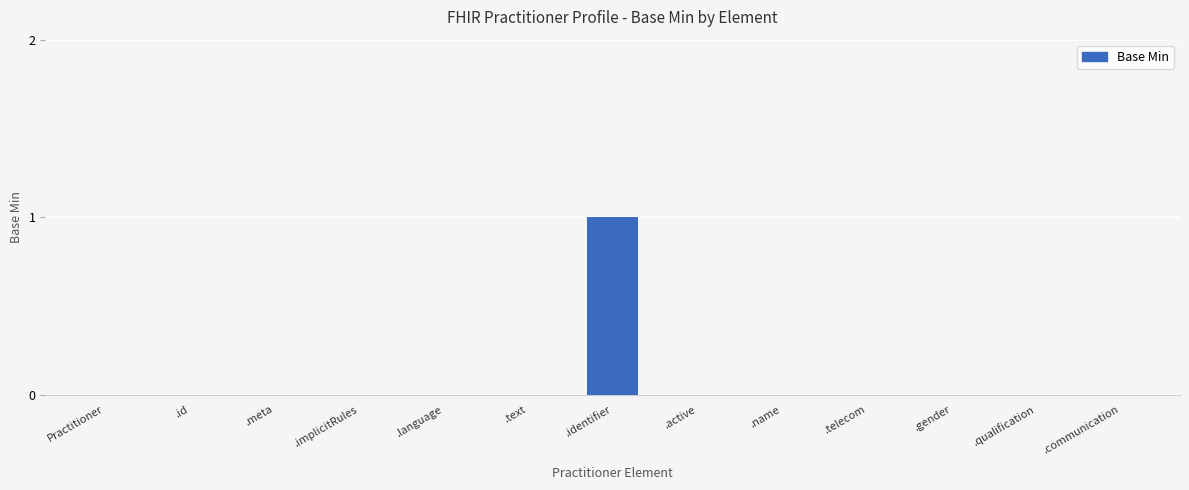

Which label corresponds to the largest value in the chart?

.identifier